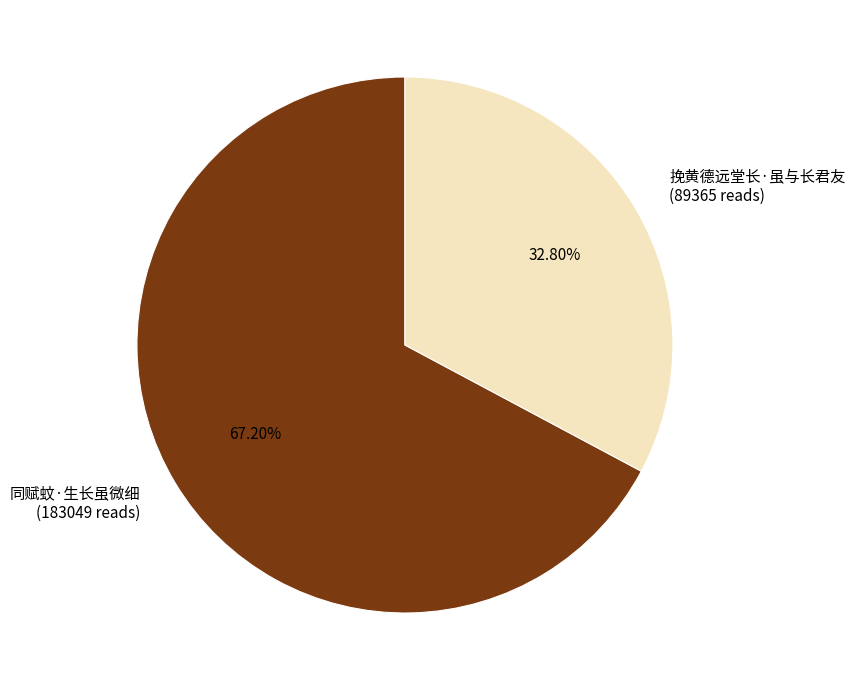

Do 同赋蚊·生长虽微细 and 挽黄德远堂长·虽与长君友 together represent more than half of the pie?

Yes